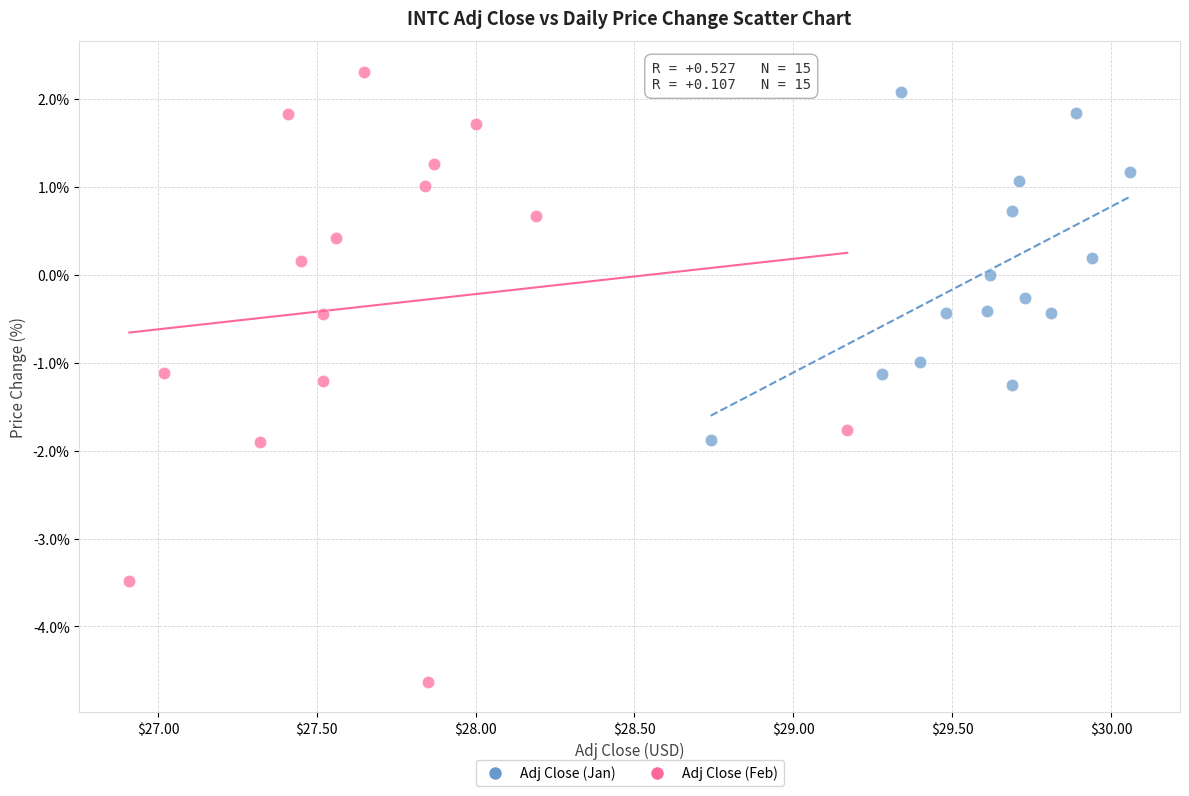

Which series has the widest spread of Y values?

Adj Close (Feb)